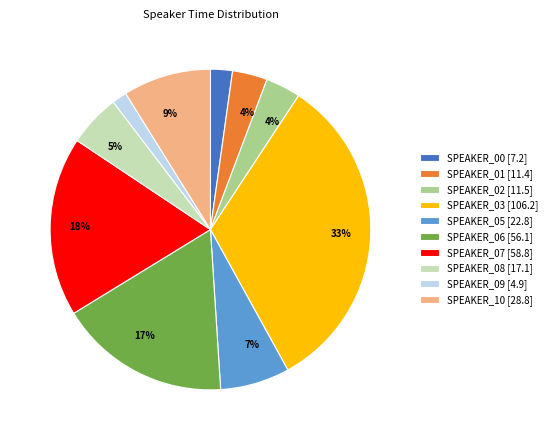

Does any single category account for the majority?

No